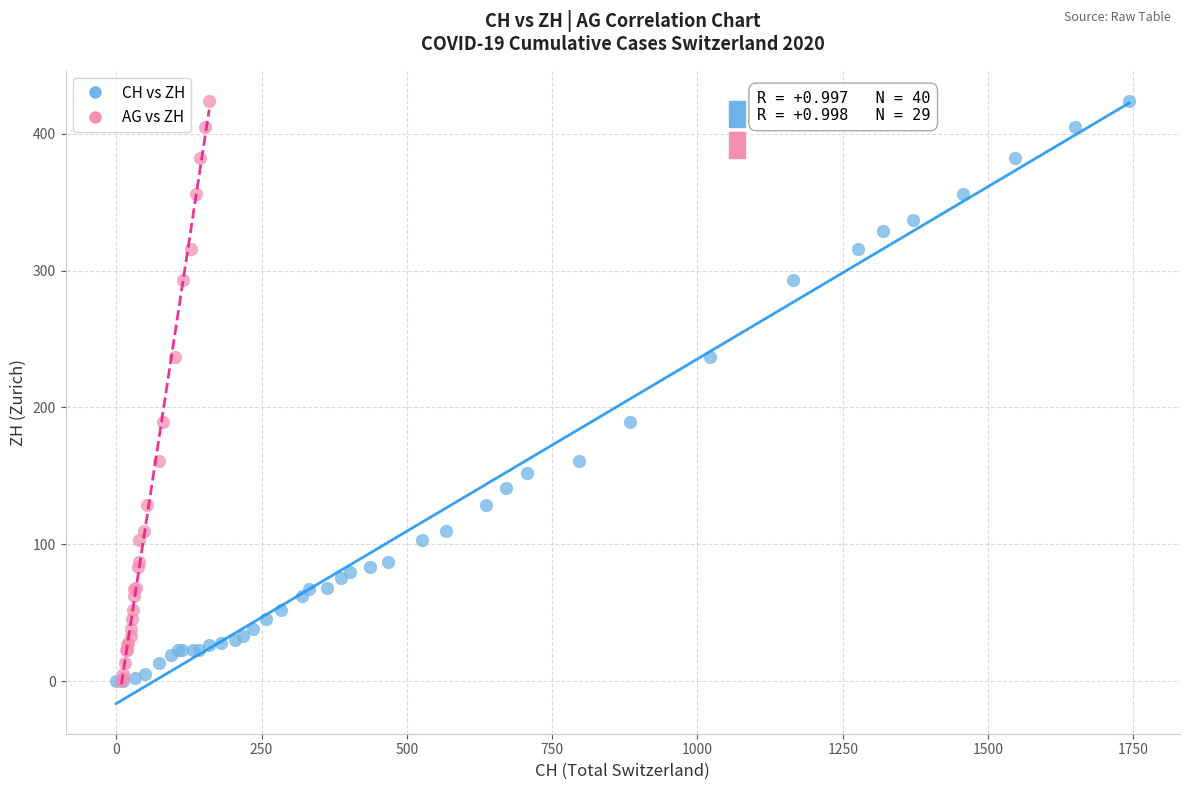

What are all the series names shown in the legend?

CH vs ZH, AG vs ZH